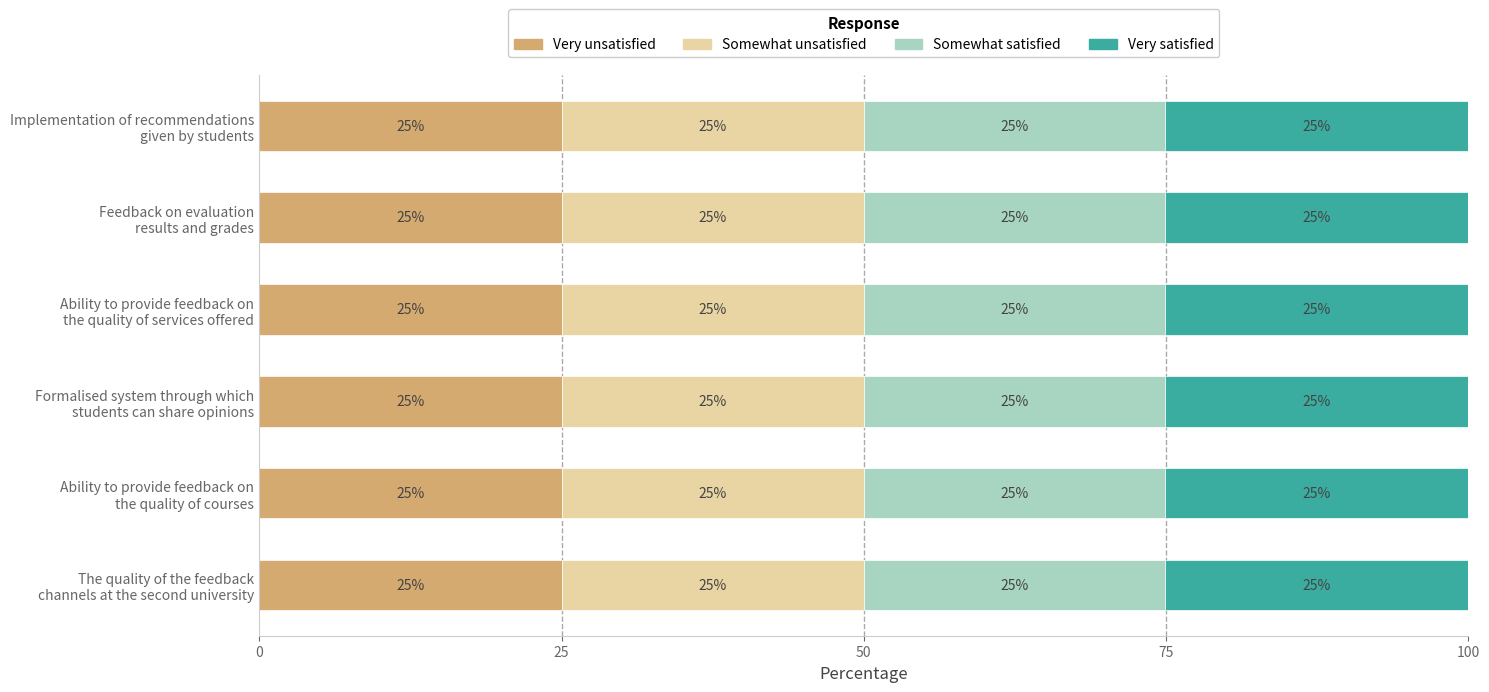

How many Very unsatisfied values are between 25 and 26?

6